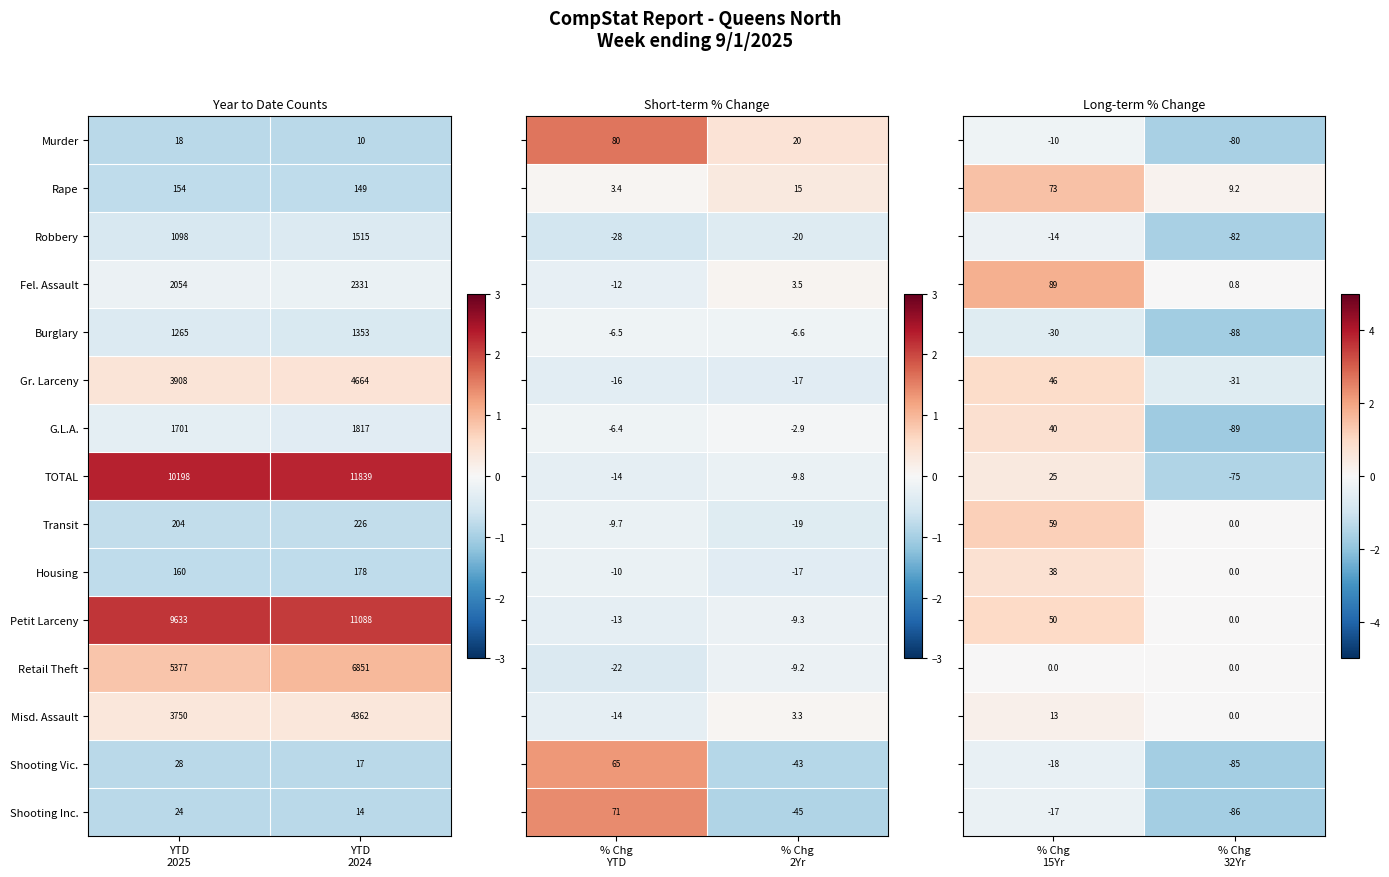

How many data points in Transit are less than 226?

1